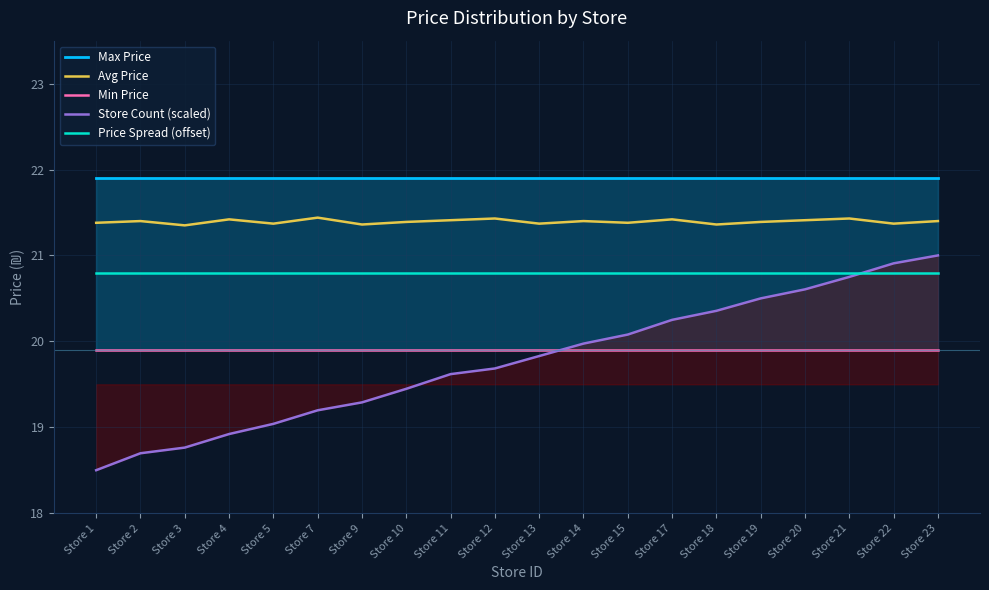

At which category does the chart reach its minimum across all series?

Store 1